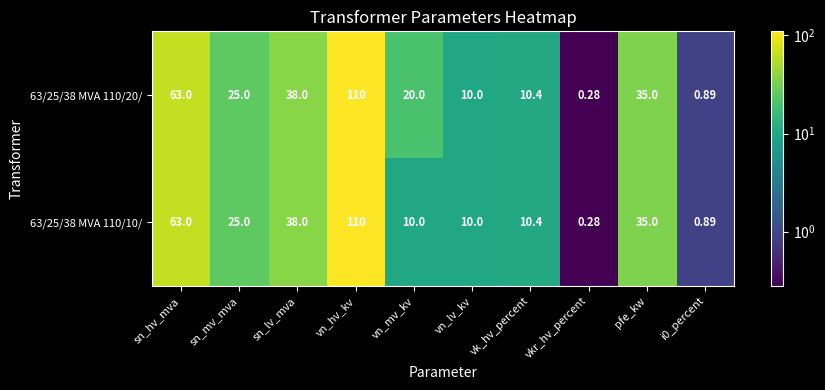

Which label corresponds to the largest value in the chart?

vn_hv_kv